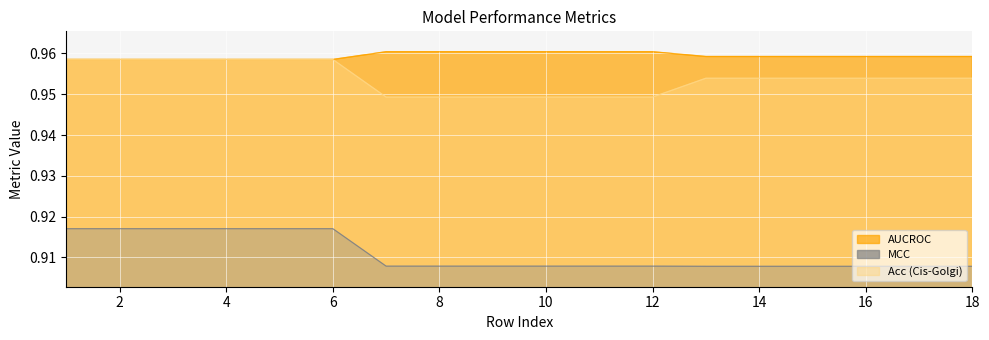

What is the value of the MCC point at the 7th from the left?

0.9